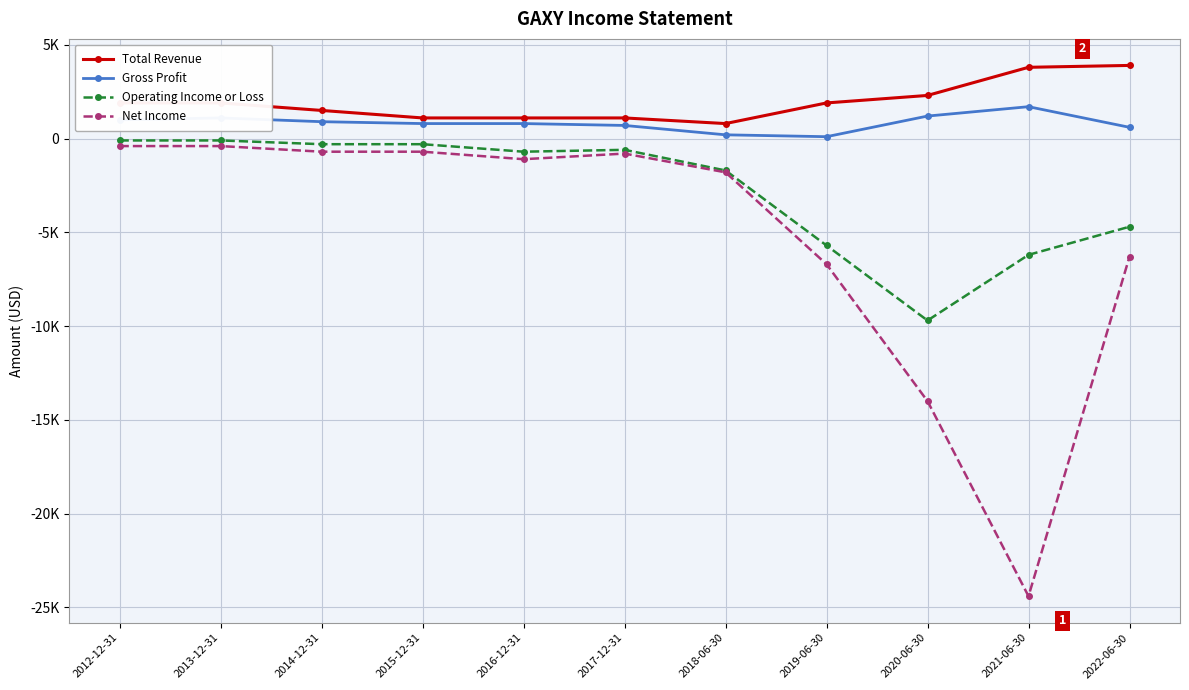

What value does the Gross Profit series have at 2014-12-31, to the nearest 50?

900